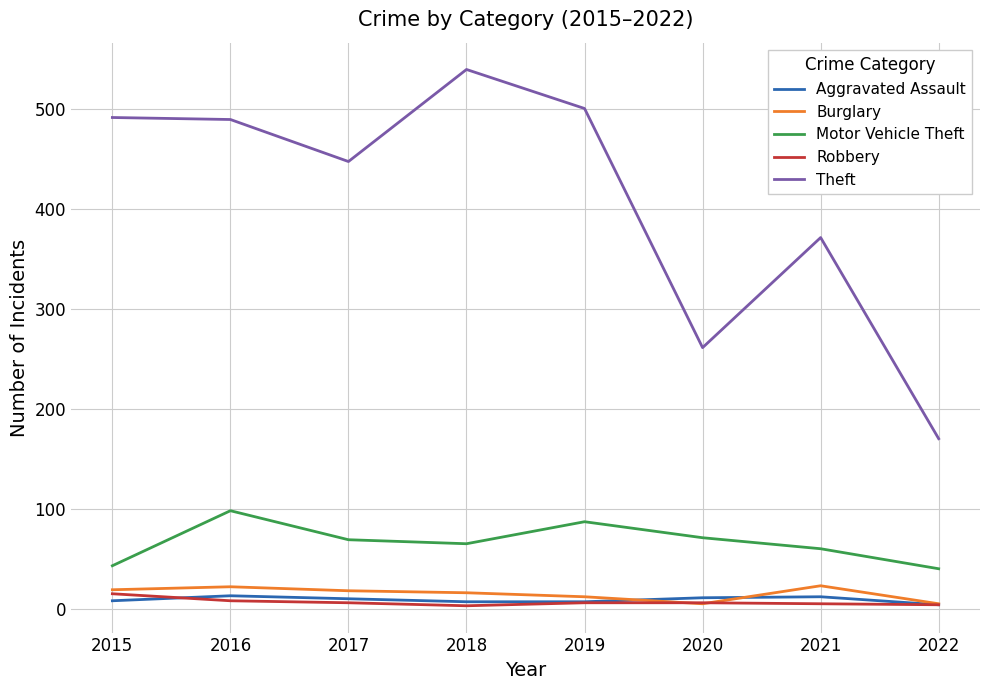

The Aggravated Assault series shows 10 at 2017. True or false?

True